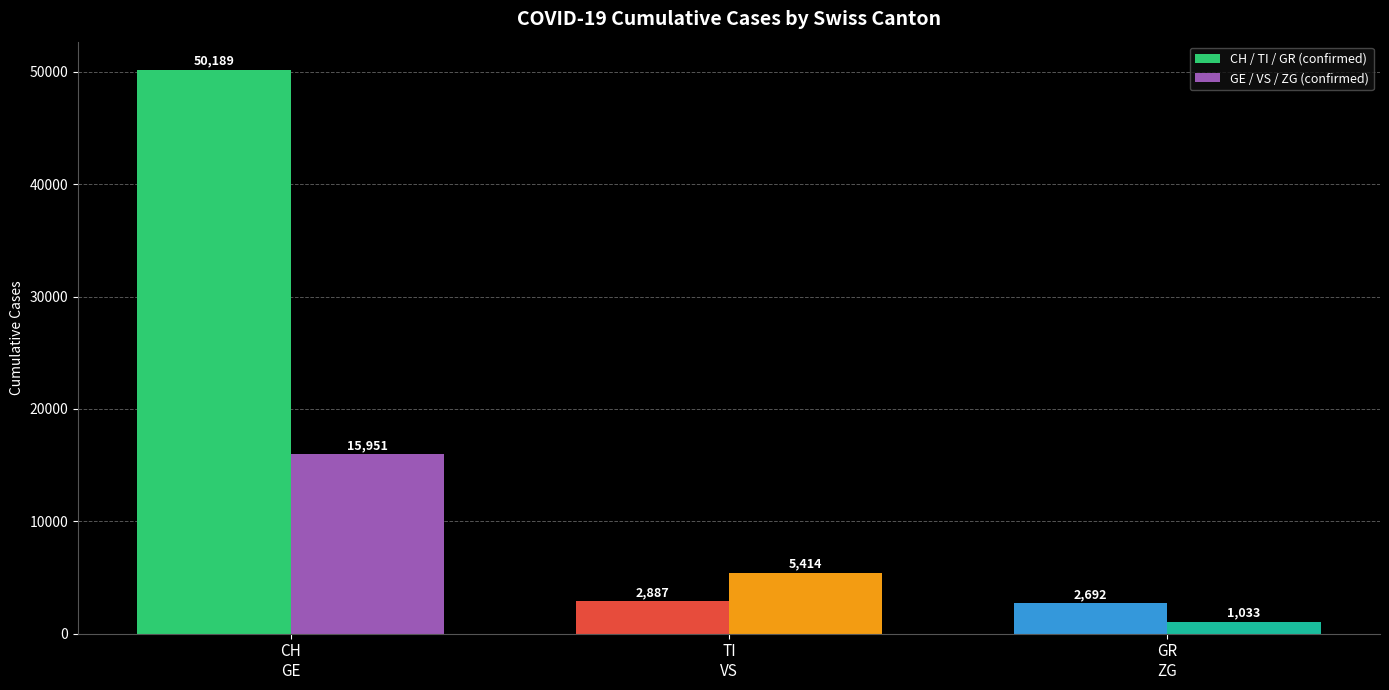

Is it true that CH / TI / GR (confirmed) equals 4772 at GR
ZG?

False